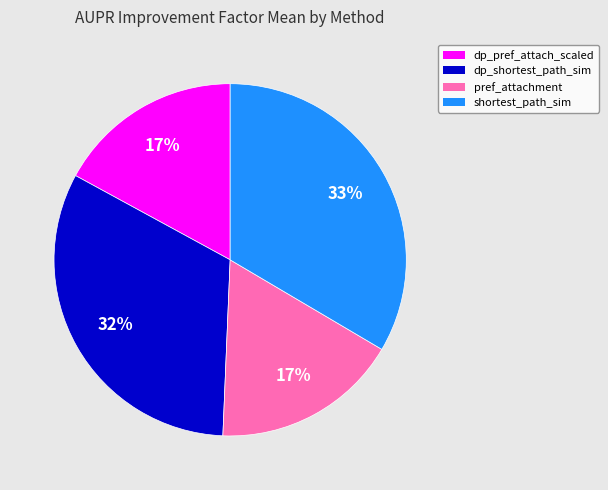

Does any single category account for the majority?

No